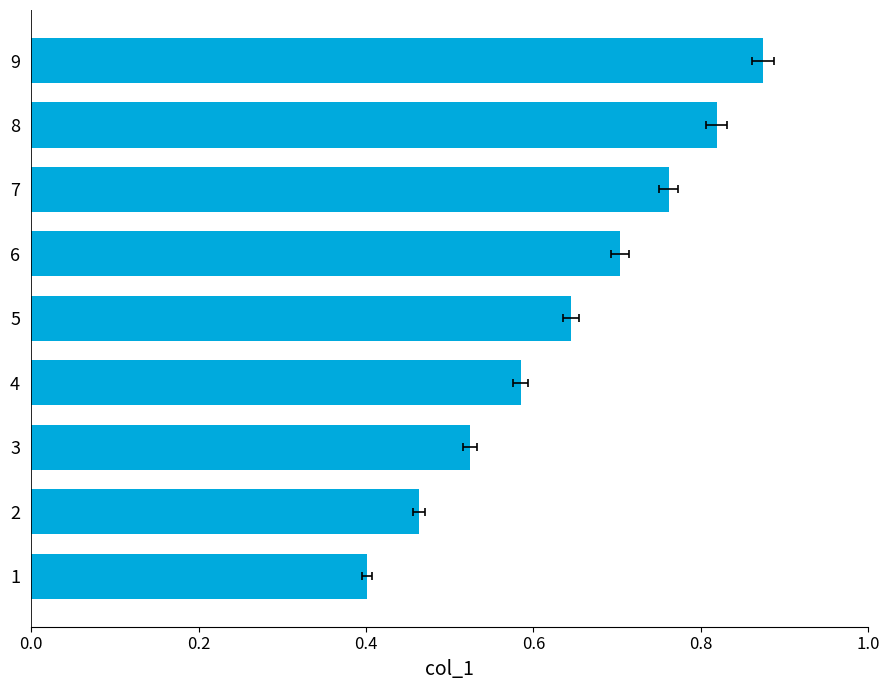

What is the average value?

0.6